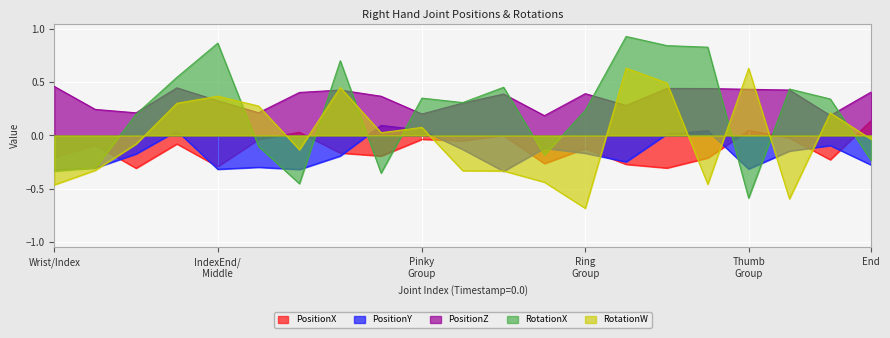

What position from the left is MiddleIntermediate?

7